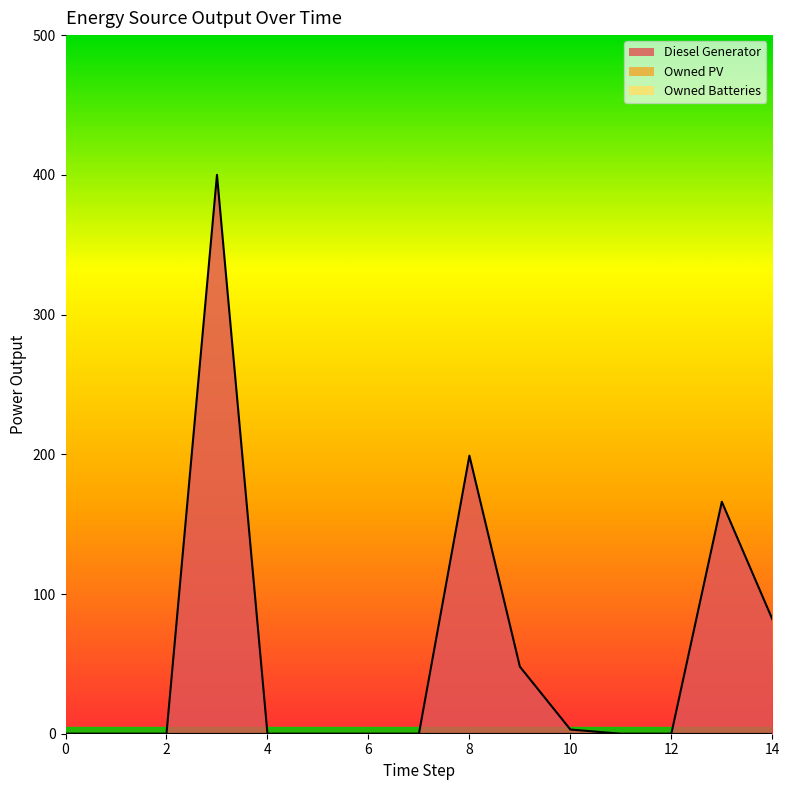

How many lines are shown in the chart?

1